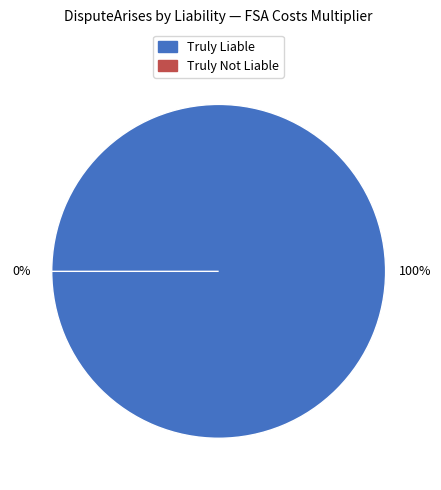

To the nearest percent, what is the difference between the largest and smallest slice percentages?

100%